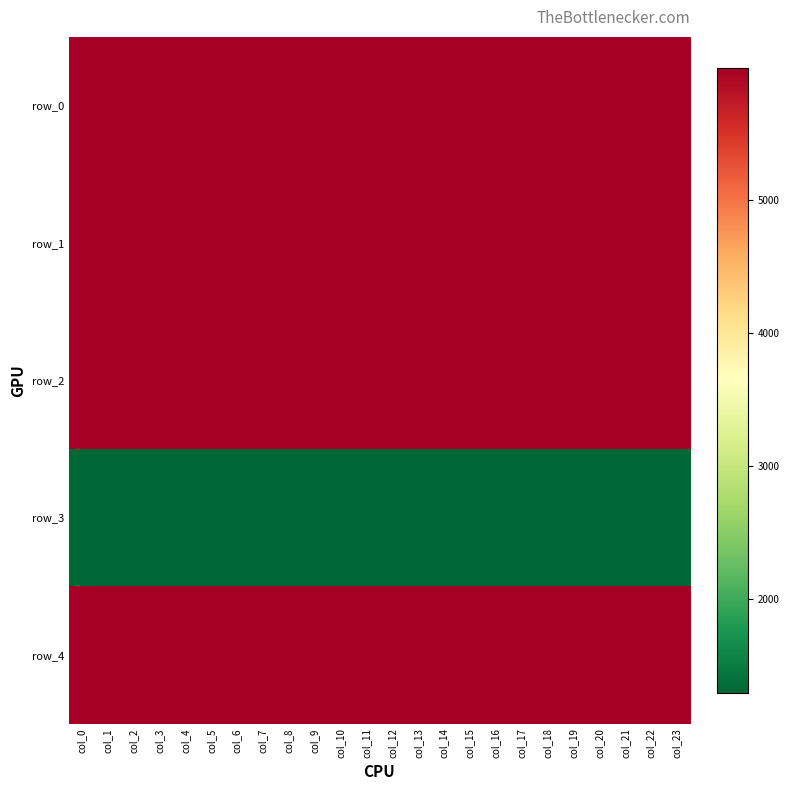

Rank the series at col_21 from highest to lowest value.

row_4, row_1, row_2, row_0, row_3